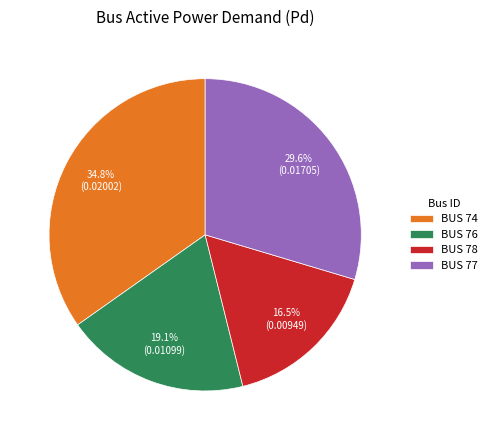

How much of the chart is everything except BUS 77?

70.4%